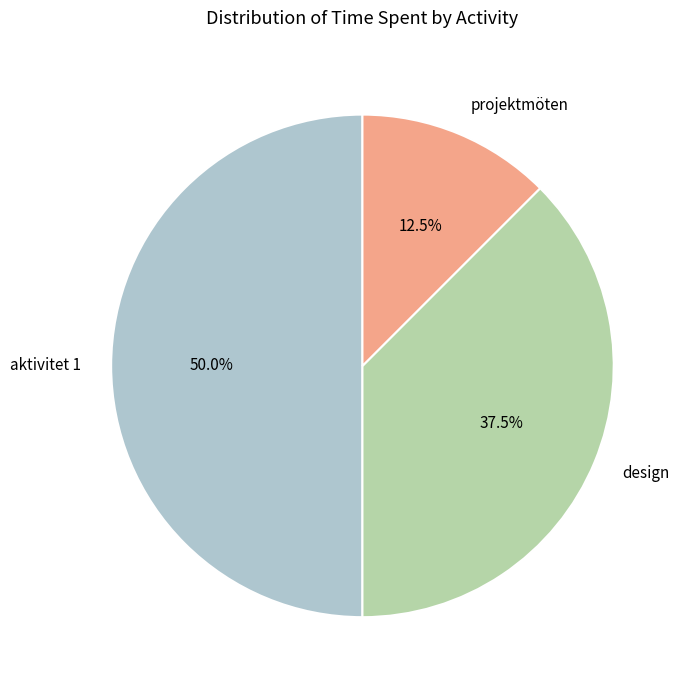

What is the smallest slice in the pie chart?

projektmöten